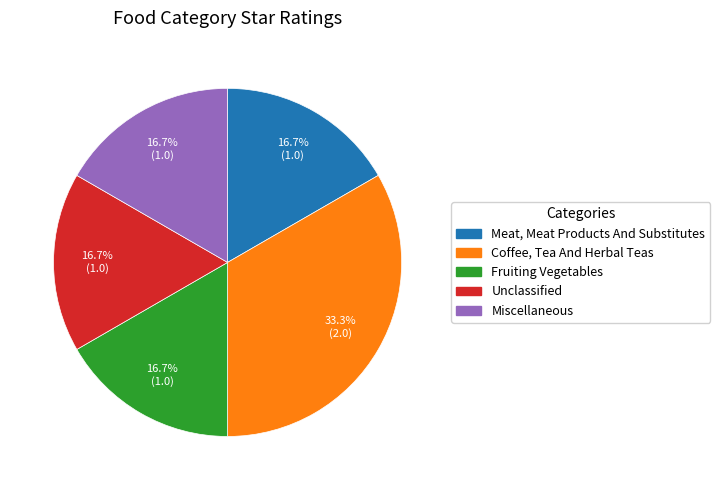

Is it true that Miscellaneous is 31% of the pie?

False